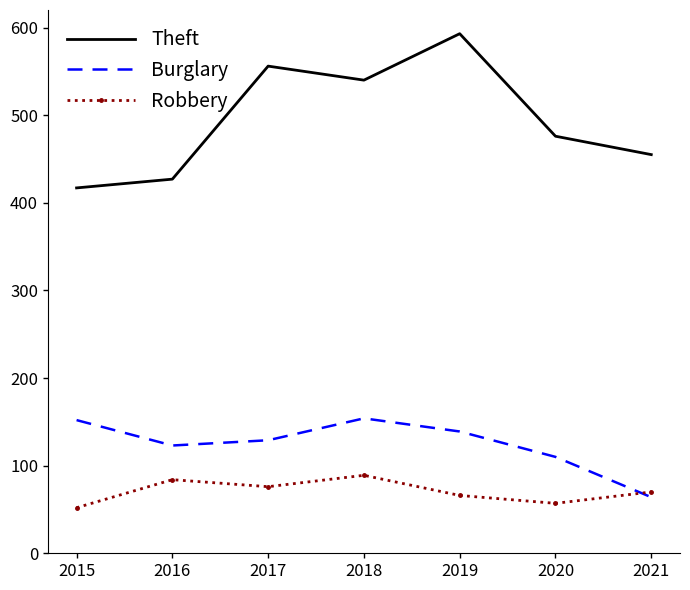

What is the spread (max minus min) of values at 2018?

451